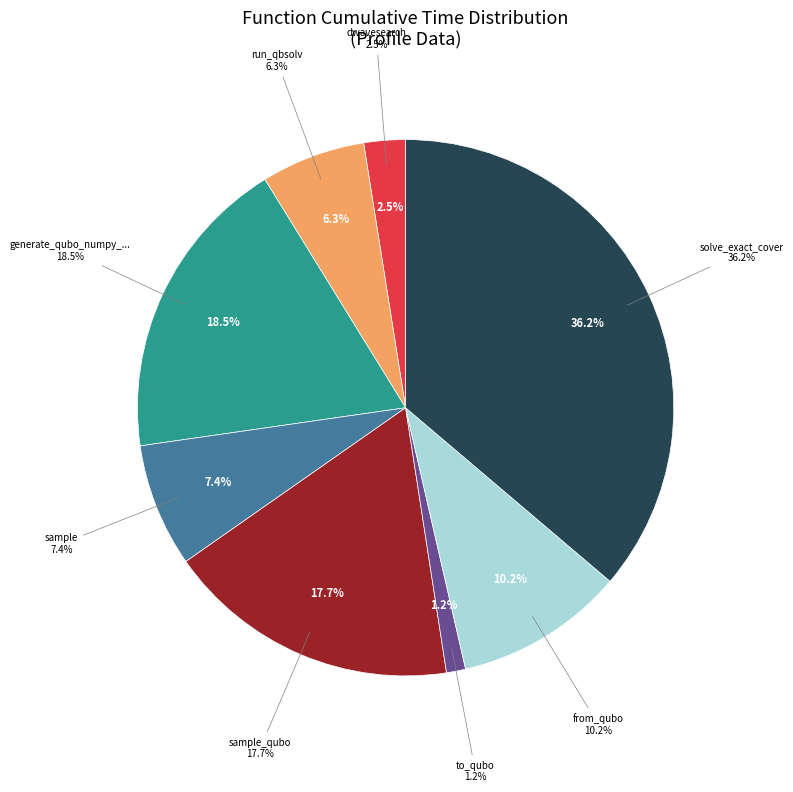

What portion of the pie excludes dwave_qbsolv.qbsolv_binding.run_qbsolv?

93.7%